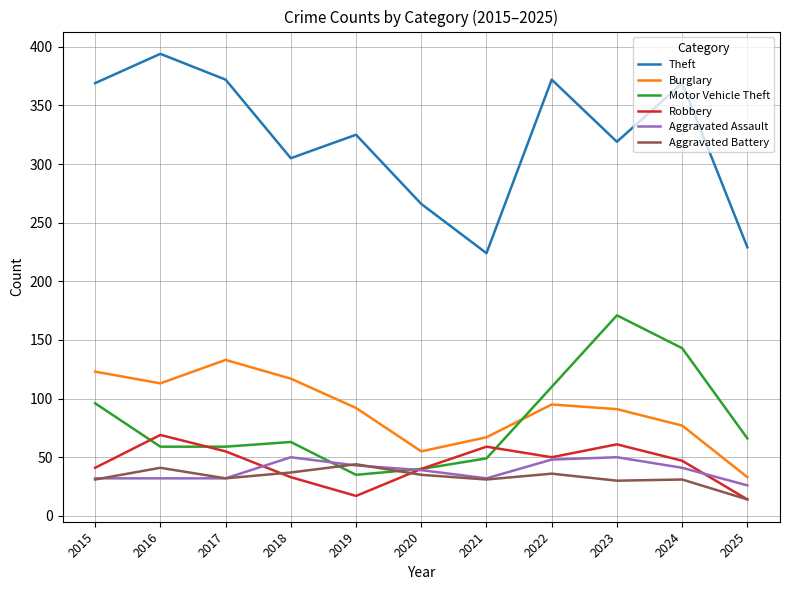

What value does the Theft series have at 2018?

305